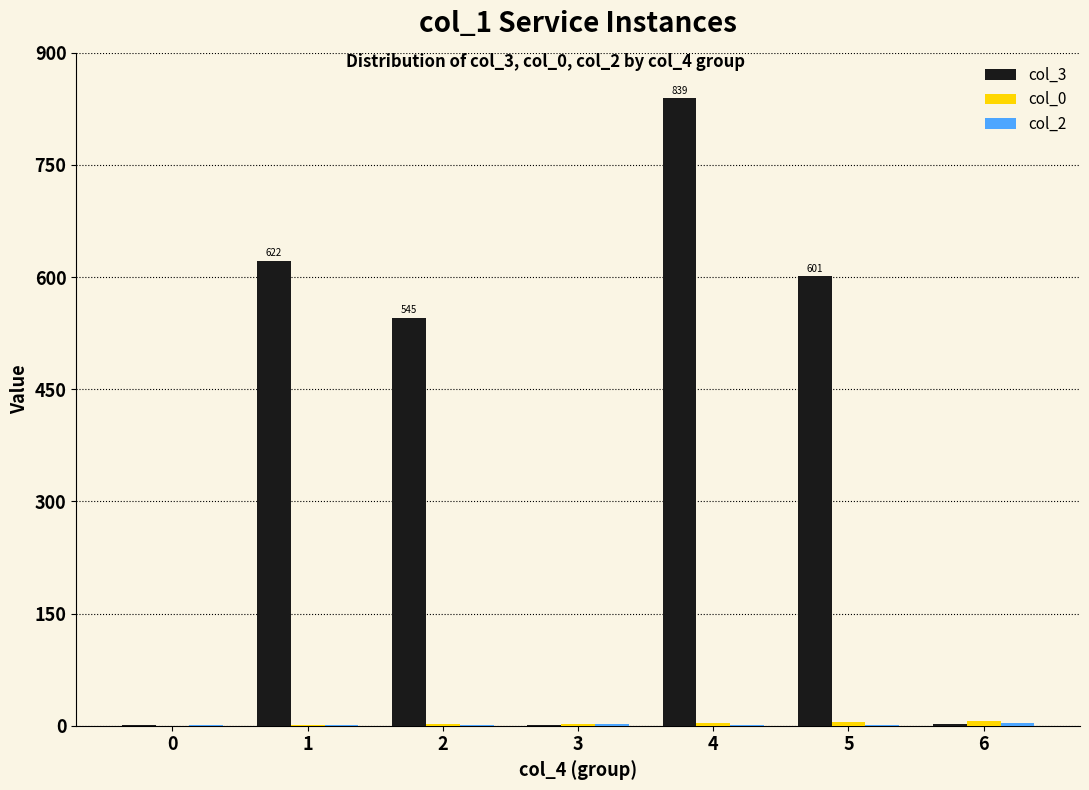

At which category is the sum across all series the highest?

4